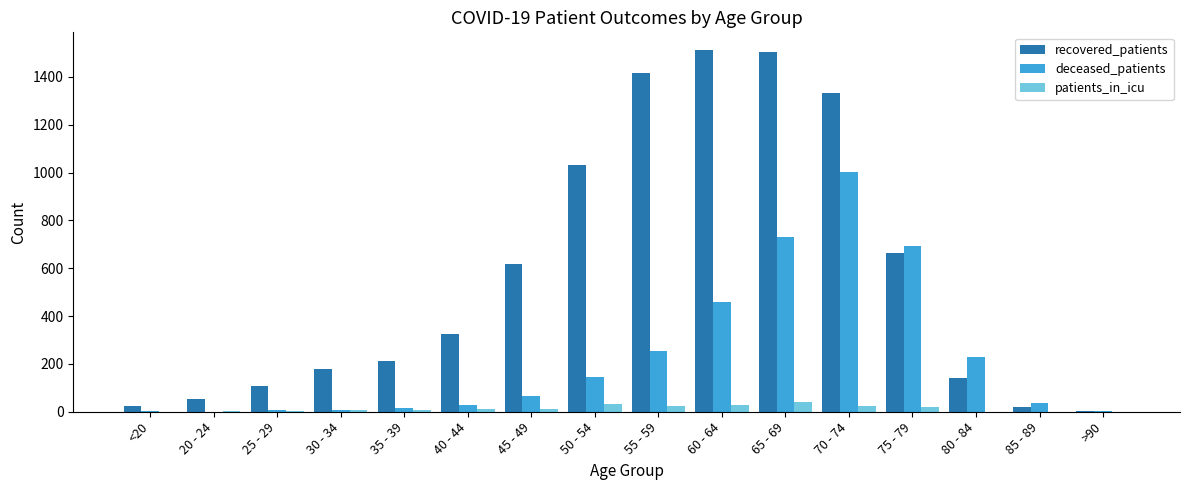

What is the highest value of the recovered_patients series?

1511